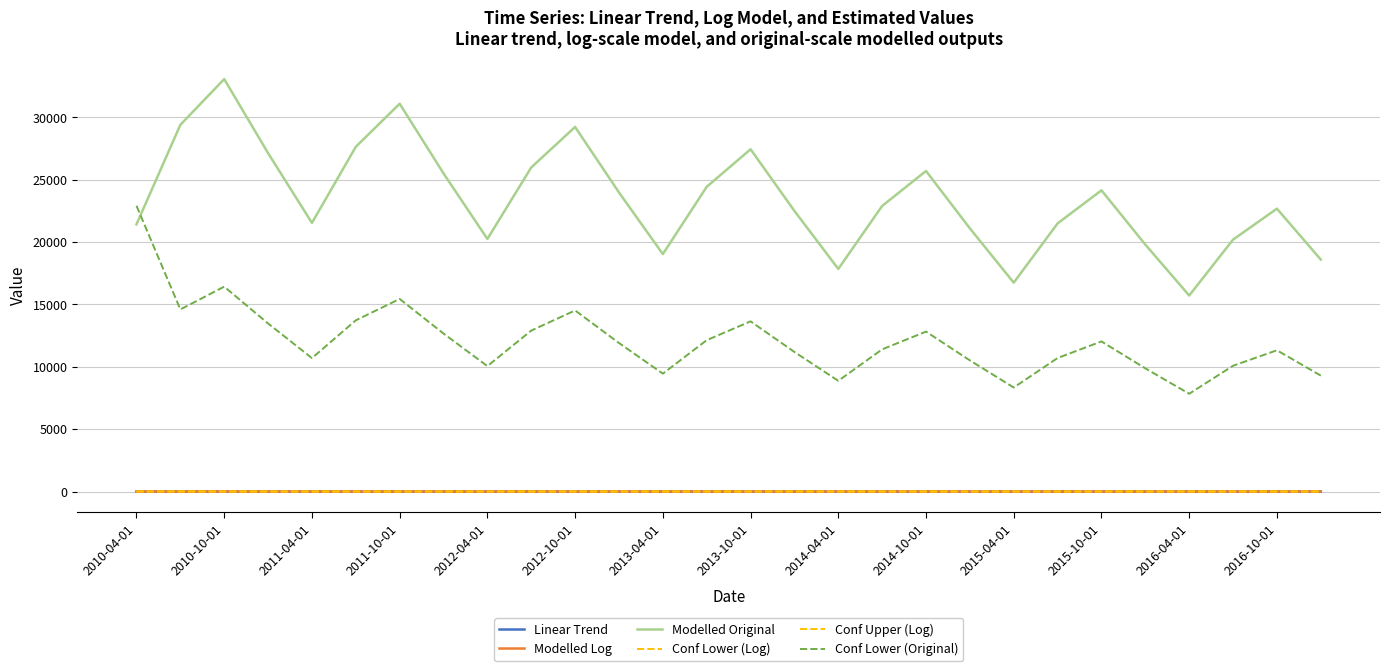

Where is Conf Lower (Log) nearest to the value 9?

27